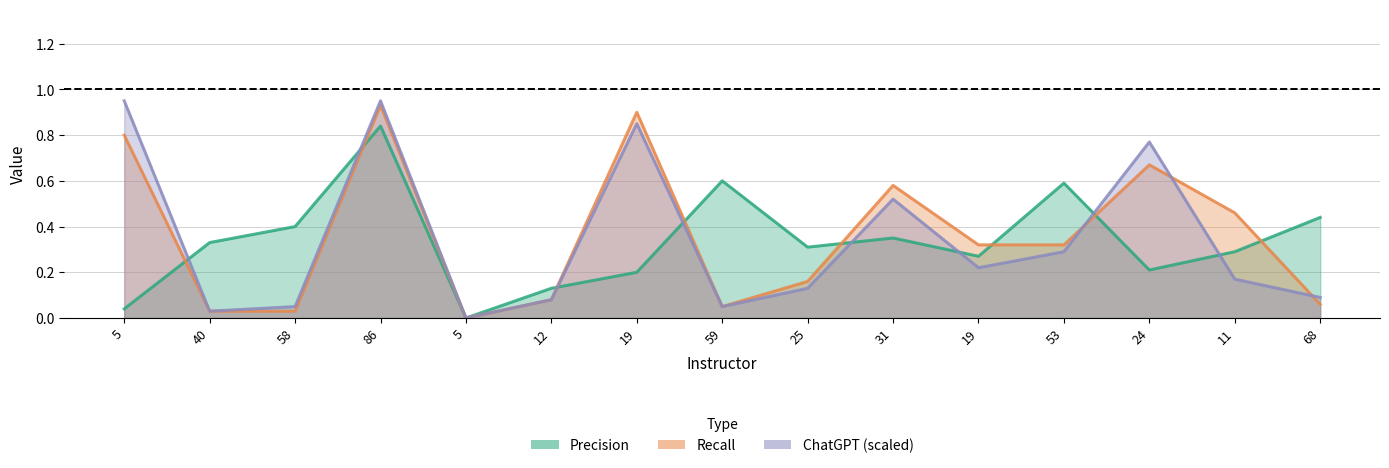

Which series has the largest range (max minus min)?

ChatGPT